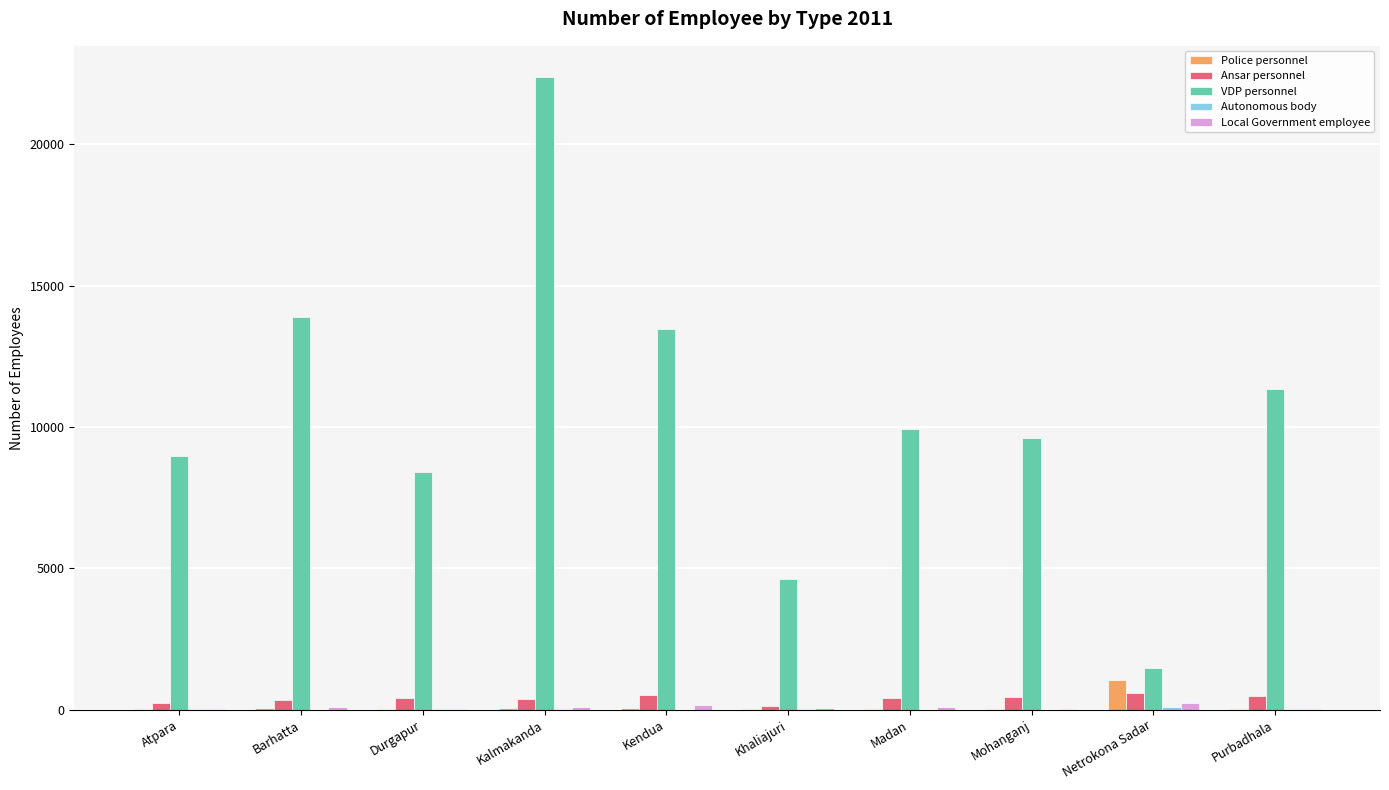

Where does the VDP personnel series first go above 9920?

Barhatta